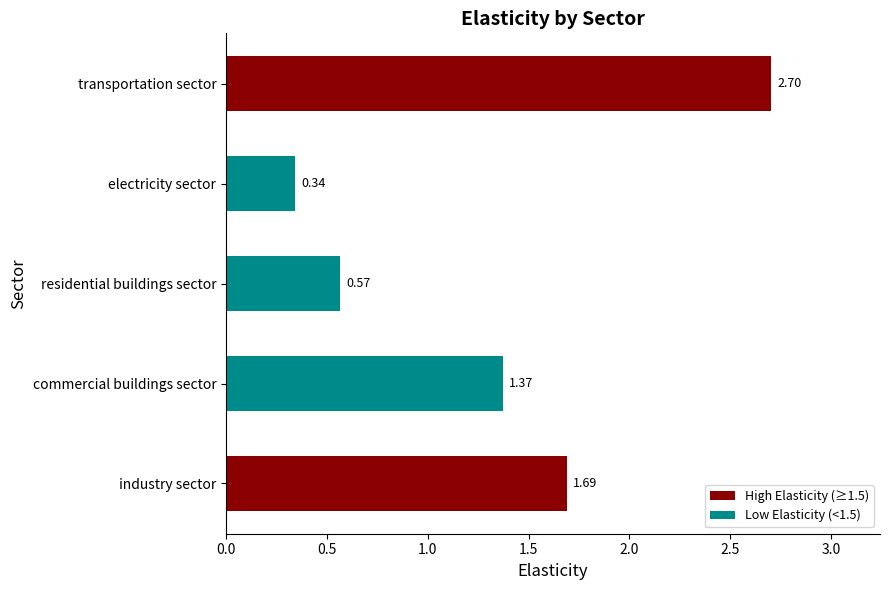

What is the sum of all values?

6.7